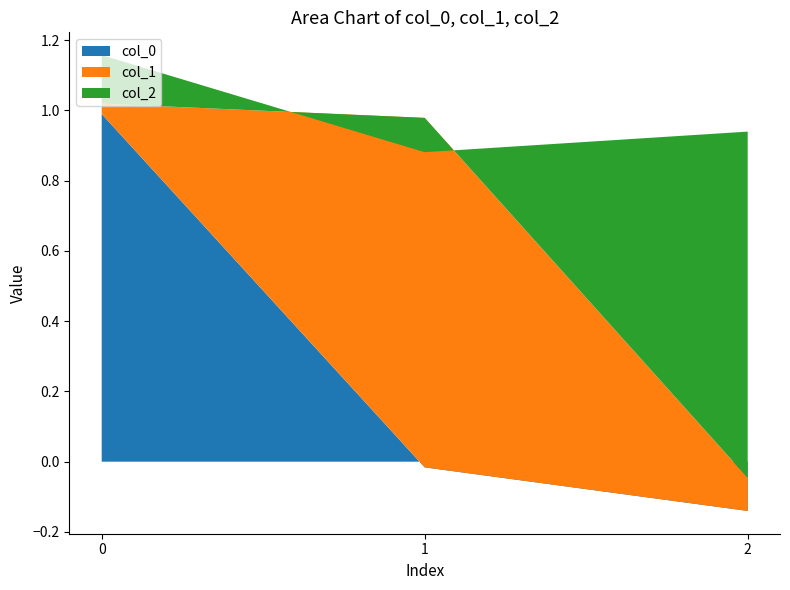

Reading left to right, list all the values displayed in this chart.

col_0: 0=1.0	1=-0.0	2=-0.1
col_1: 0=0.0	1=1.0	2=0.1
col_2: 0=0.1	1=-0.1	2=1.0